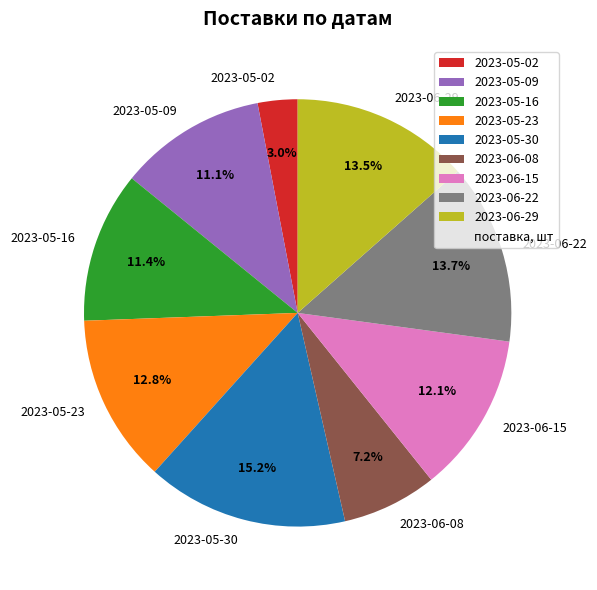

To the nearest percent, what is the difference between the 2023-05-09 and 2023-06-22 slice percentages?

3%